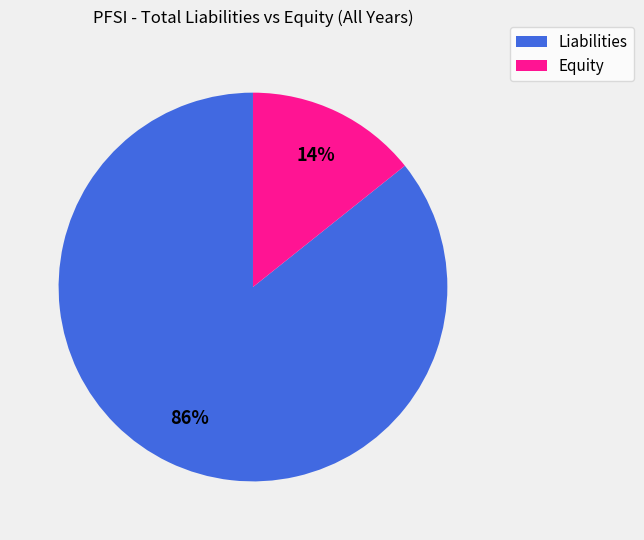

To the nearest percent, what is the average slice percentage?

50%